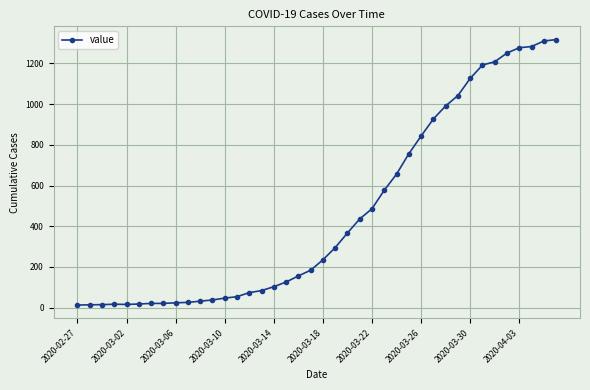

What is the greatest value displayed?

1317